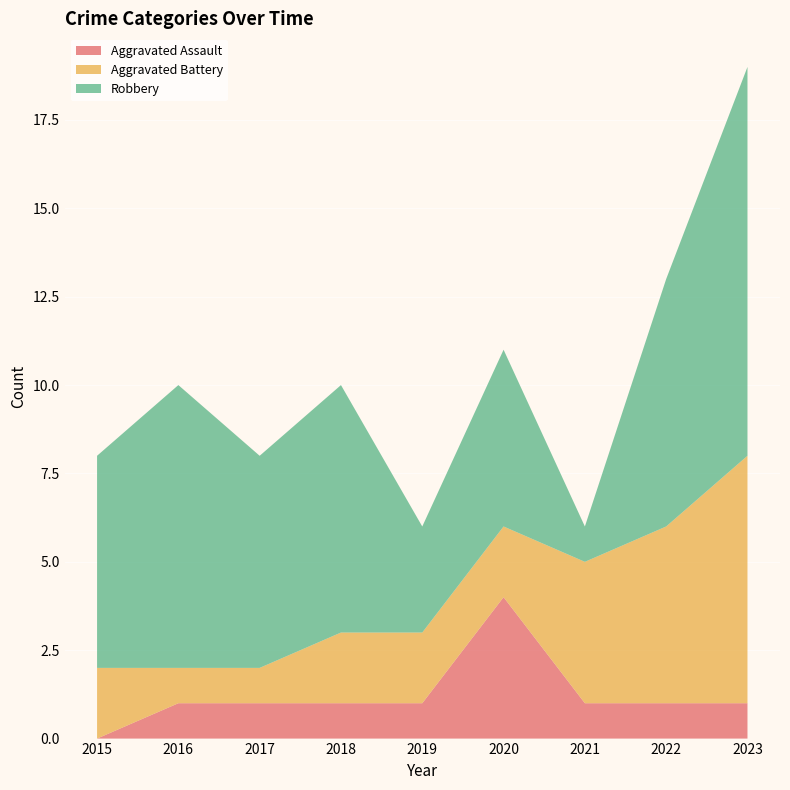

Reading left to right, list all the values displayed in this chart.

Aggravated Assault: 2015=0	2016=1	2017=1	2018=1	2019=1	2020=4	2021=1	2022=1	2023=1
Aggravated Battery: 2015=2	2016=1	2017=1	2018=2	2019=2	2020=2	2021=4	2022=5	2023=7
Robbery: 2015=6	2016=8	2017=6	2018=7	2019=3	2020=5	2021=1	2022=7	2023=11